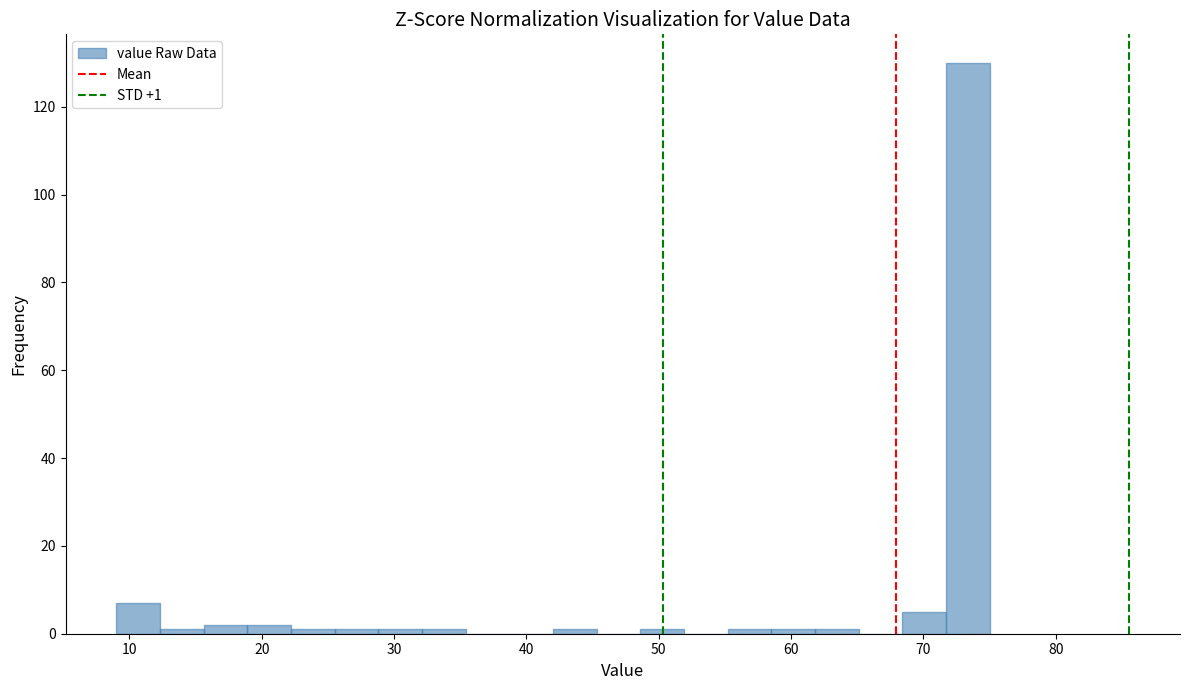

Read against the x-axis, roughly where is the centre of the tallest bar?

73